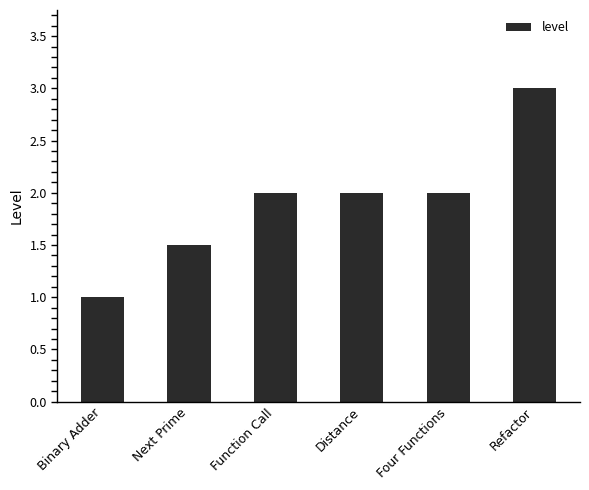

What is the change in value from Function Call to Refactor?

+1.0